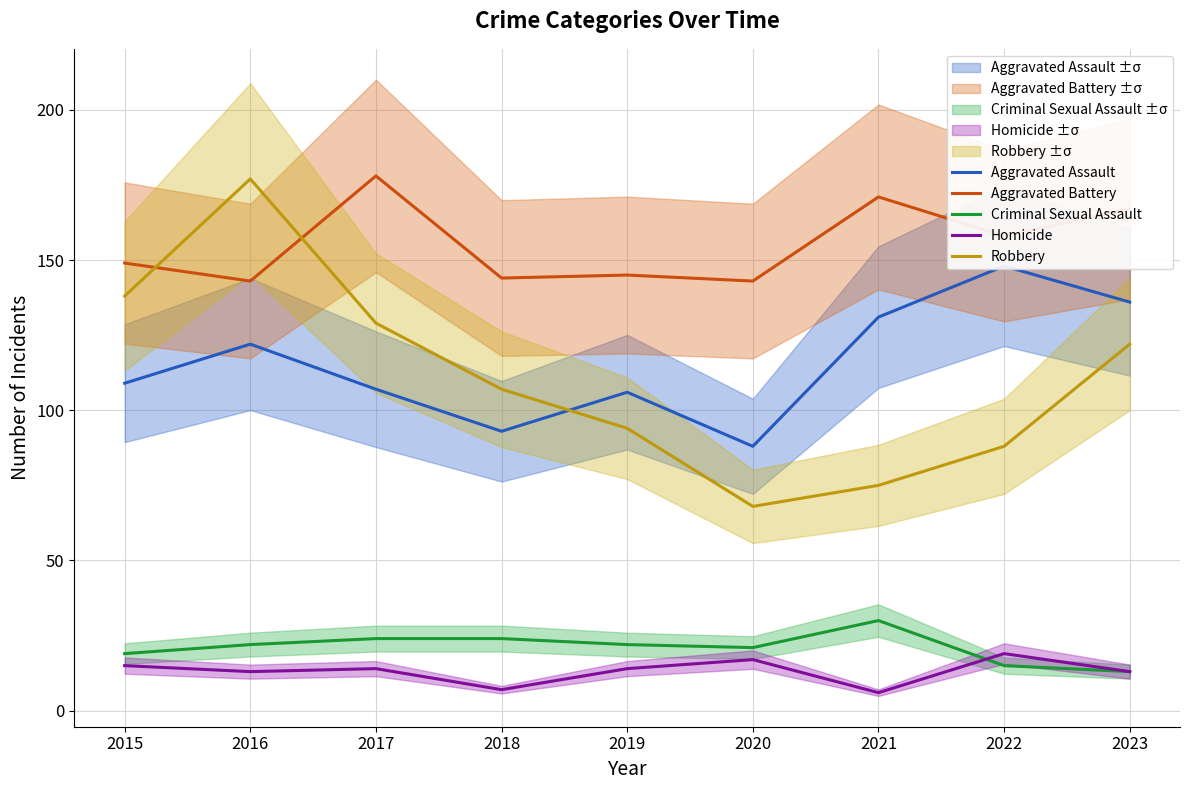

The value of Criminal Sexual Assault at 2023 is 21. True or false?

False